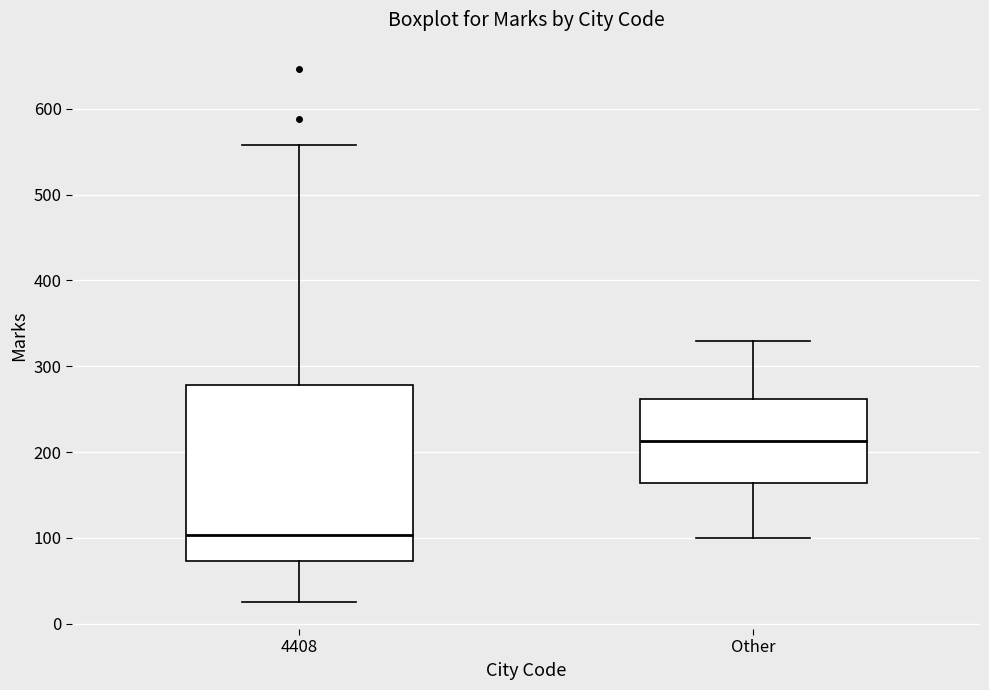

Reading left to right, read every box against the y-axis: the position of its median line, the range the box covers, and the ends of its whiskers. The values are not printed on the chart, so give them approximately, as read against the axis.

4408: median 100, box 70 to 280, whiskers 30 to 560
Other: median 210, box 160 to 260, whiskers 100 to 330